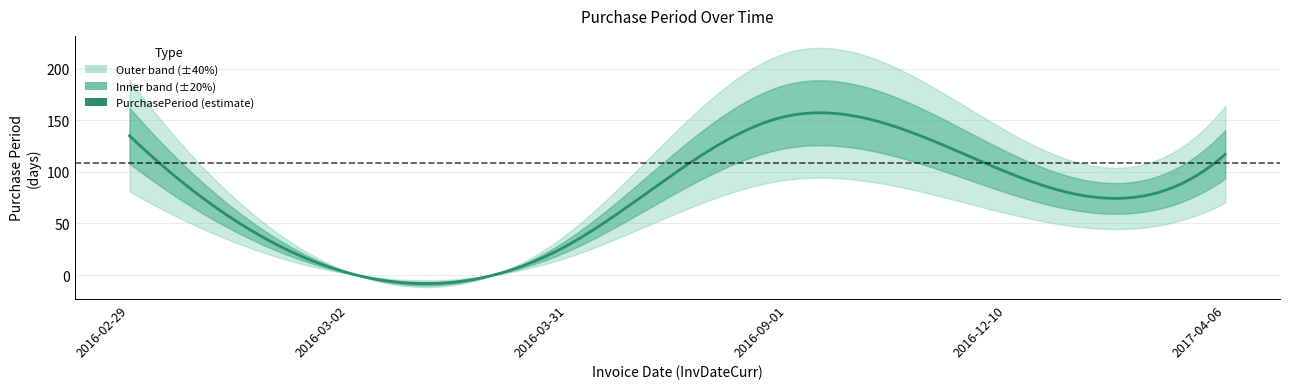

At which label is the value closest to 78?

2016-12-10